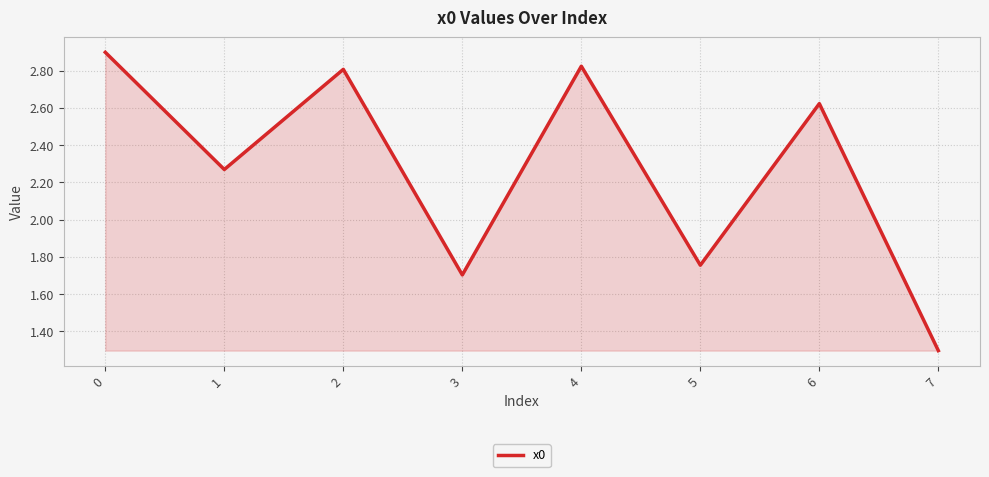

What is the maximum value shown in the chart?

2.9